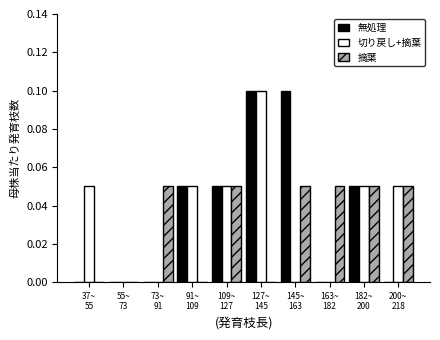

What is the sum of all 無処理 values?

0.4